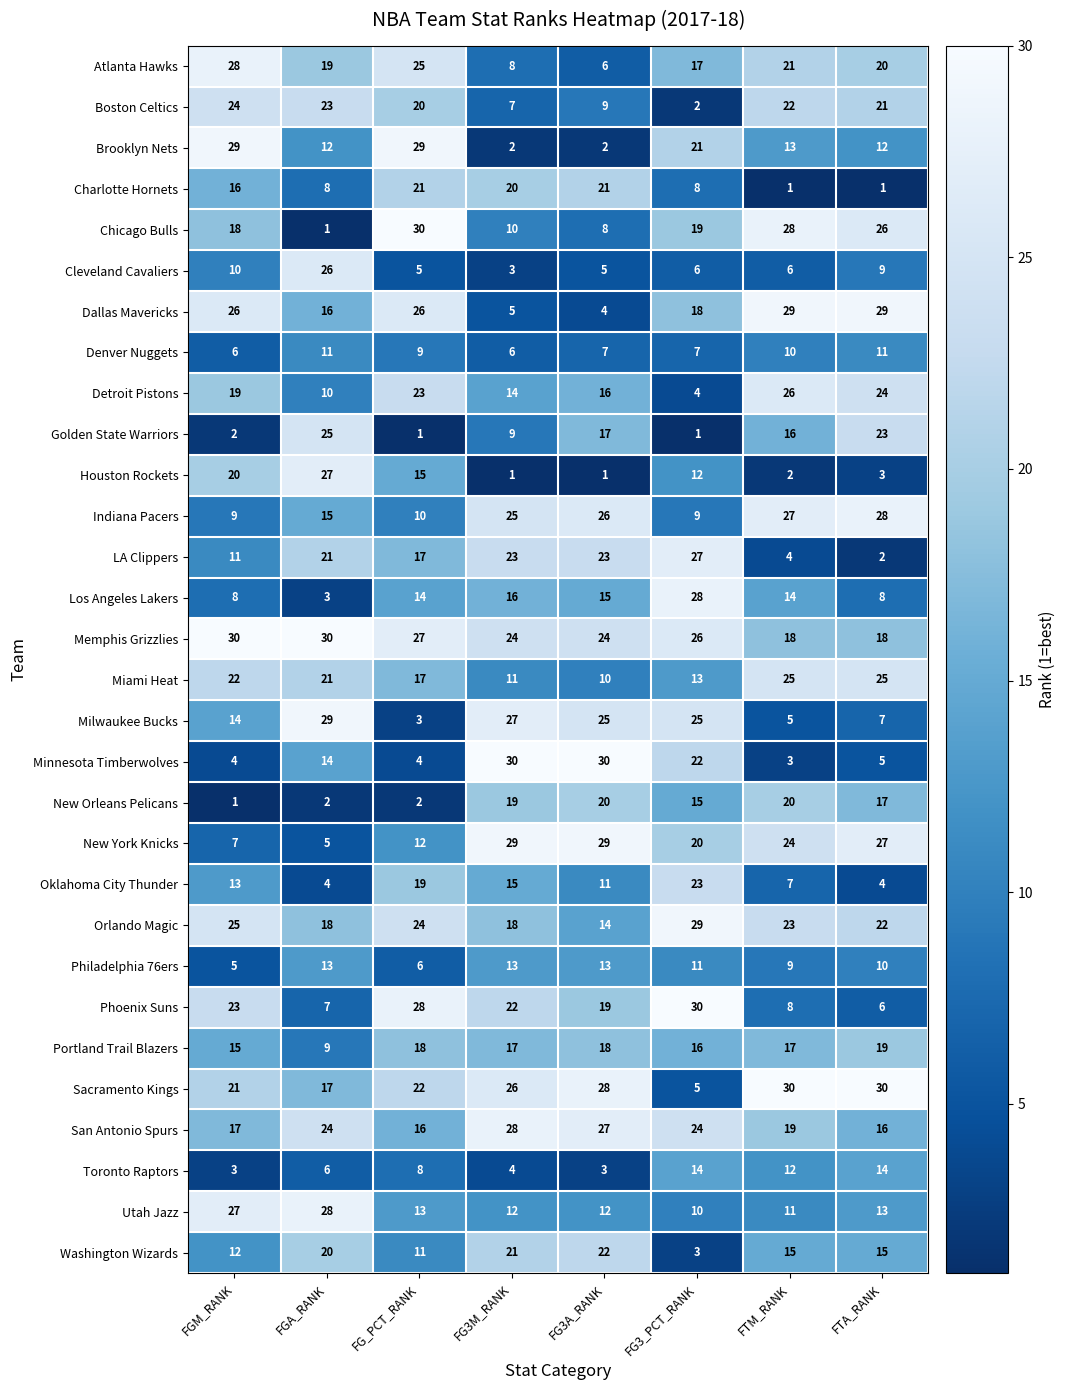

What is the spread (max minus min) of values at FTA_RANK?

29